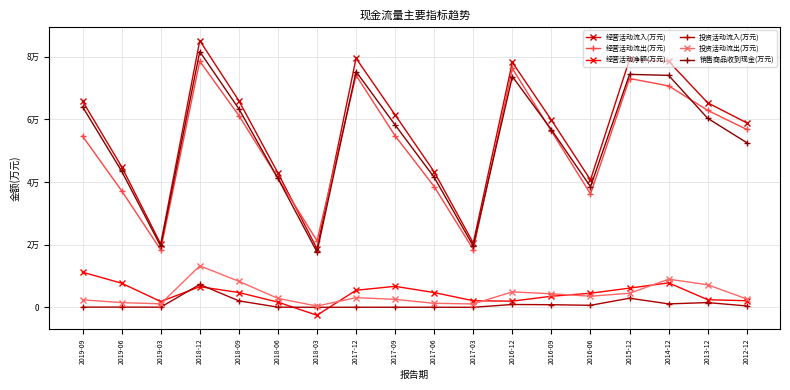

Reading left to right, extract all data points from this chart.

经营活动流入(万元): 2019-09=65862	2019-06=44918	2019-03=20209	2018-12=85161	2018-09=65967	2018-06=42907	2018-03=18714	2017-12=79520	2017-09=61434	2017-06=43258	2017-03=20533	2016-12=78226	2016-09=59777	2016-06=40685	2015-12=79182	2014-12=78523	2013-12=65296	2012-12=58900
经营活动流出(万元): 2019-09=54649	2019-06=37222	2019-03=18366	2018-12=78584	2018-09=61241	2018-06=41257	2018-03=21246	2017-12=74076	2017-09=54738	2017-06=38548	2017-03=18437	2016-12=76260	2016-09=56244	2016-06=36194	2015-12=73057	2014-12=70713	2013-12=62873	2012-12=56796
经营活动净额(万元): 2019-09=11212	2019-06=7697	2019-03=1843	2018-12=6577	2018-09=4726	2018-06=1650	2018-03=-2532	2017-12=5444	2017-09=6696	2017-06=4710	2017-03=2097	2016-12=1966	2016-09=3533	2016-06=4491	2015-12=6125	2014-12=7810	2013-12=2423	2012-12=2103
投资活动流入(万元): 2019-09=59	2019-06=74	2019-03=46	2018-12=7299	2018-09=2068	2018-06=51	2018-03=4	2017-12=23	2017-09=27	2017-06=26	2017-03=3	2016-12=901	2016-09=830	2016-06=635	2015-12=2911	2014-12=1095	2013-12=1511	2012-12=434
投资活动流出(万元): 2019-09=2400	2019-06=1500	2019-03=1106	2018-12=13251	2018-09=8311	2018-06=2850	2018-03=403	2017-12=3089	2017-09=2540	2017-06=1274	2017-03=1077	2016-12=4937	2016-09=4314	2016-06=3548	2015-12=4473	2014-12=8986	2013-12=7186	2012-12=2658
销售商品收到现金(万元): 2019-09=64045	2019-06=43485	2019-03=19534	2018-12=81643	2018-09=63379	2018-06=41178	2018-03=17676	2017-12=75273	2017-09=58212	2017-06=41487	2017-03=19568	2016-12=73697	2016-09=56706	2016-06=38504	2015-12=74381	2014-12=74057	2013-12=60344	2012-12=52566